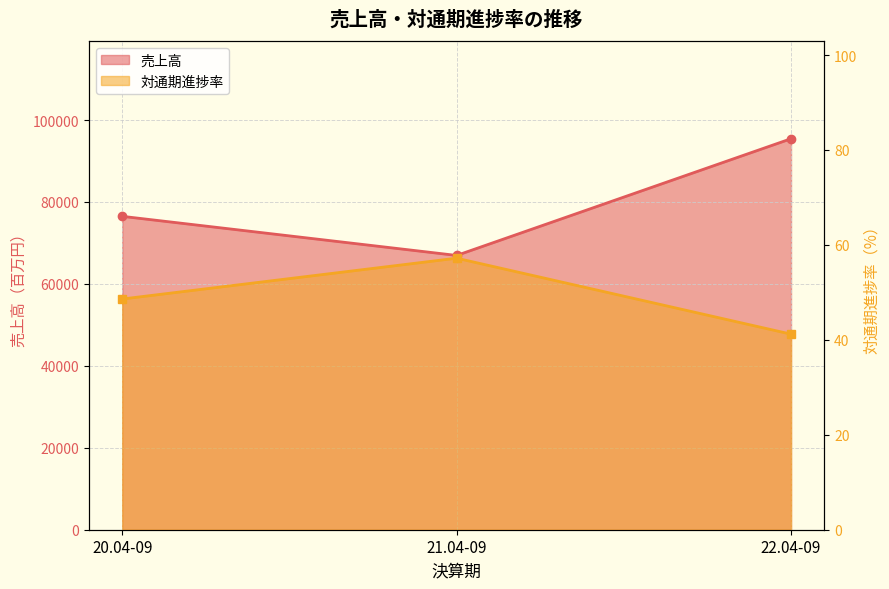

Where is 売上高 nearest to the value 81201?

20.04-09